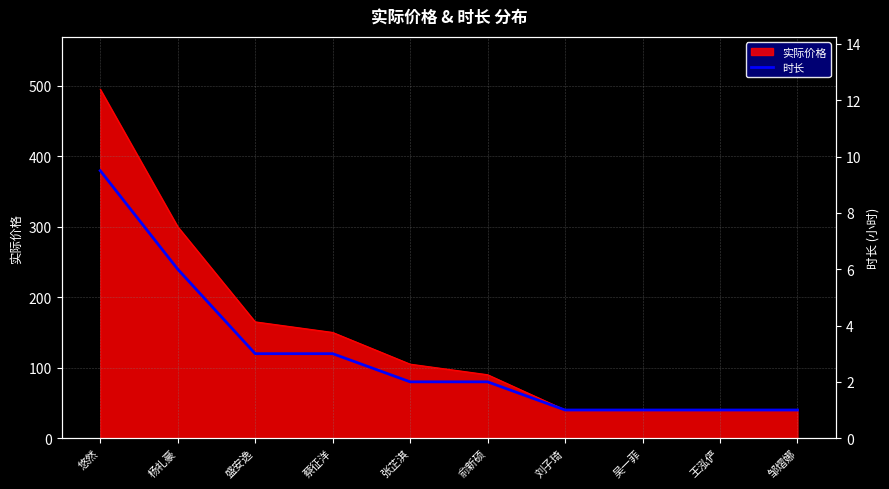

The value at 盛安逸 is 5.0. True or false?

False